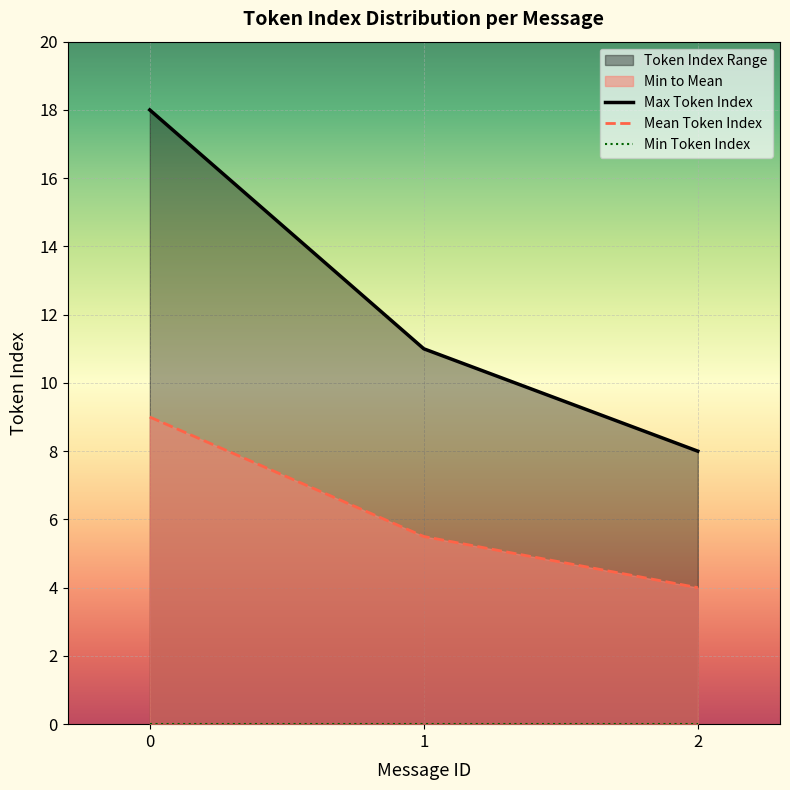

Reading left to right, transcribe all the data shown in this chart.

Max Token Index: 0=18.0	1=11.0	2=8.0
Mean Token Index: 0=9.0	1=5.5	2=4.0
Min Token Index: 0=0.0	1=0.0	2=0.0